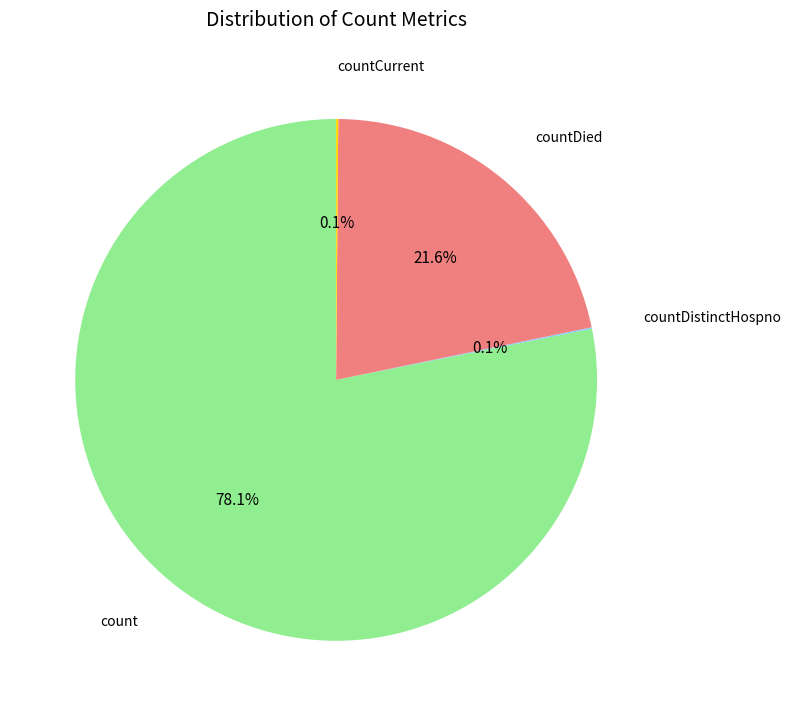

What portion of the pie excludes countDied?

78.4%